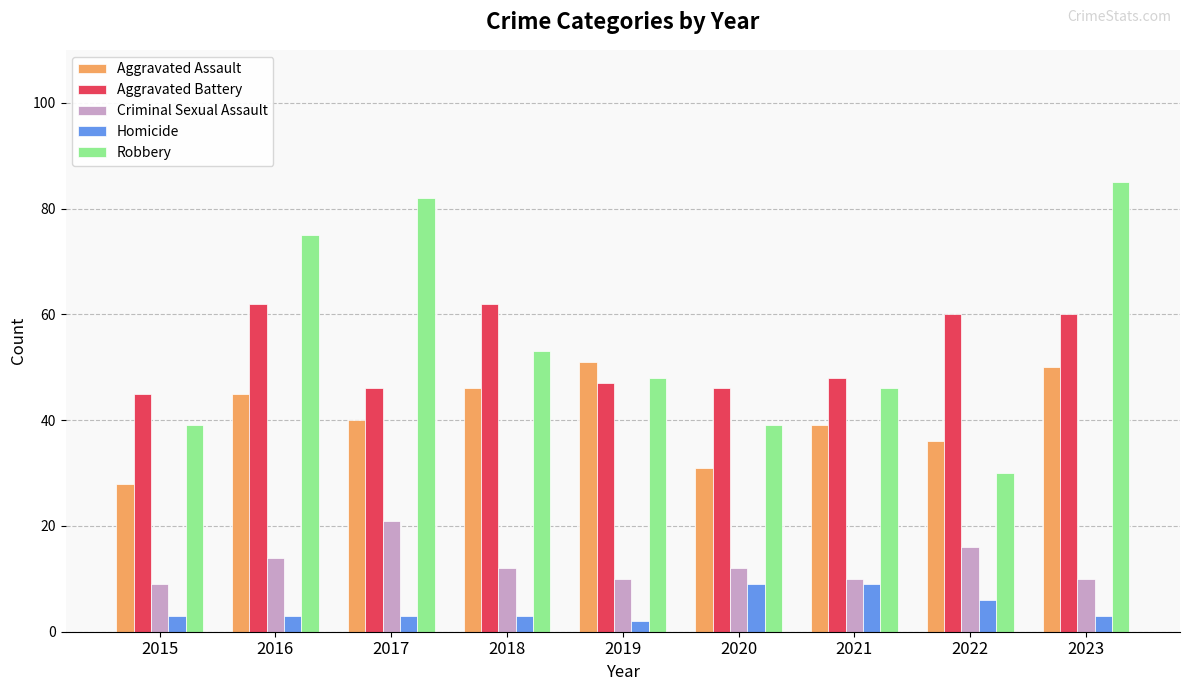

What is the value of the Robbery bar at the 6th from the left?

39